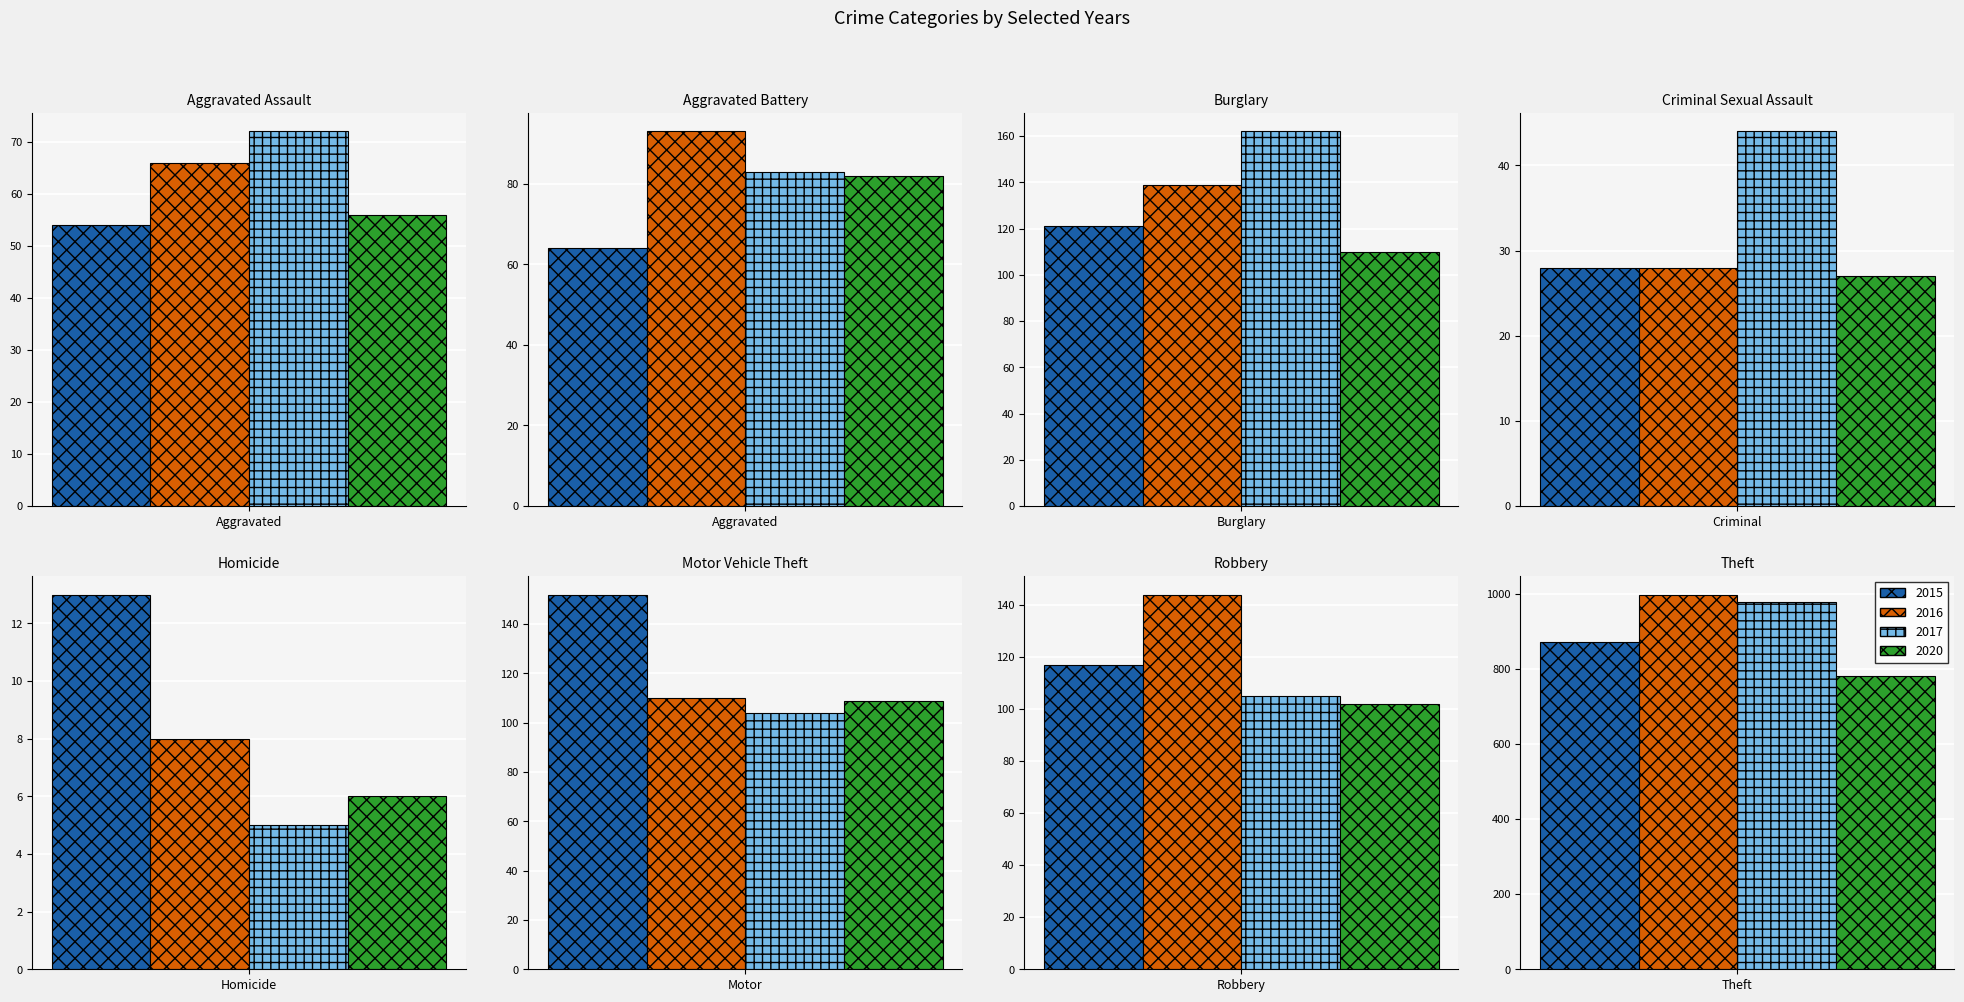

Between Criminal Sexual Assault and Homicide, which series saw the biggest shift?

2017